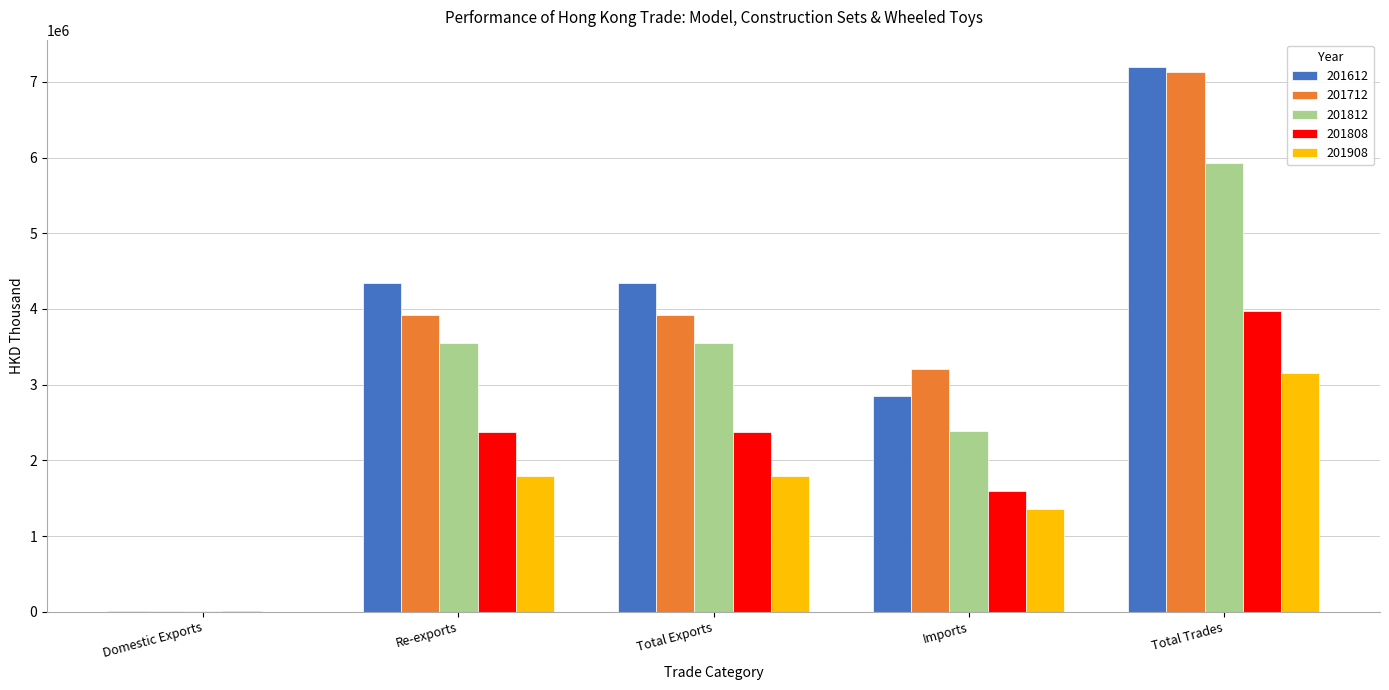

Is the value of 201712 at Re-exports greater than the value of 201812 at Total Trades?

No